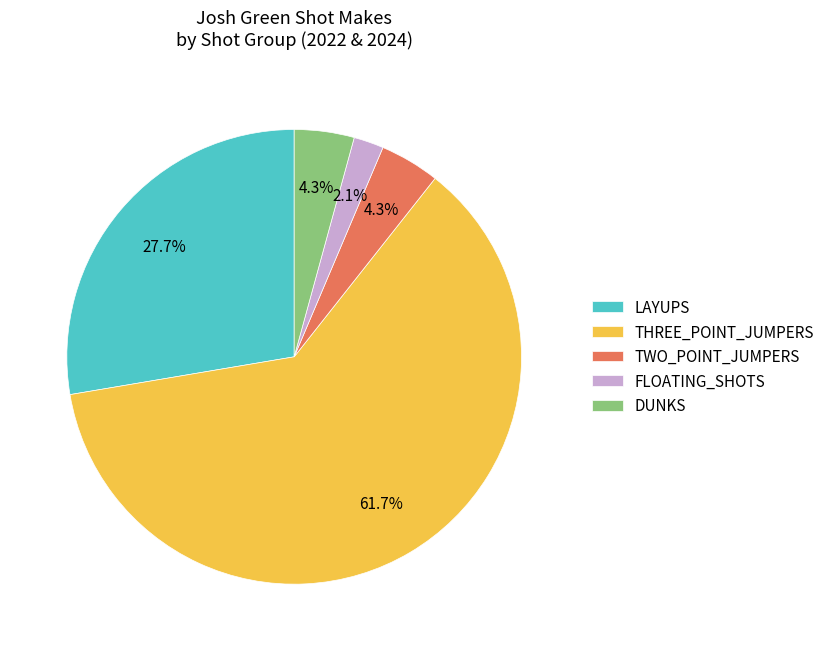

Is TWO_POINT_JUMPERS the majority of the pie?

No